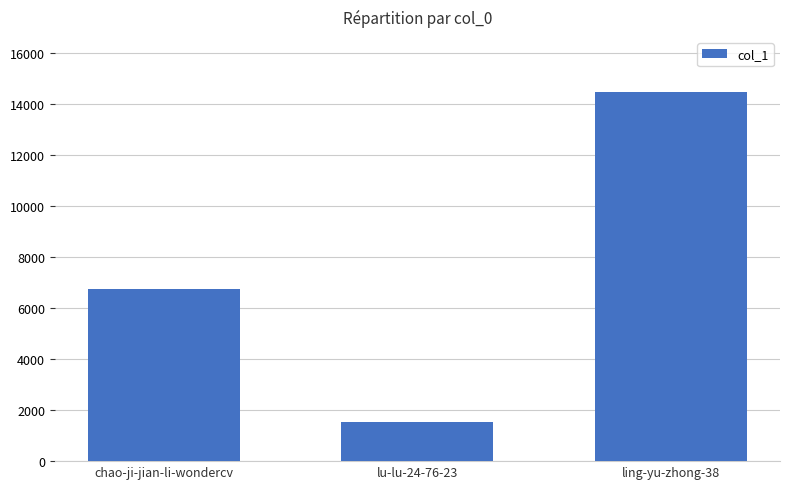

List the labels in order of value, smallest first.

lu-lu-24-76-23, chao-ji-jian-li-wondercv, ling-yu-zhong-38